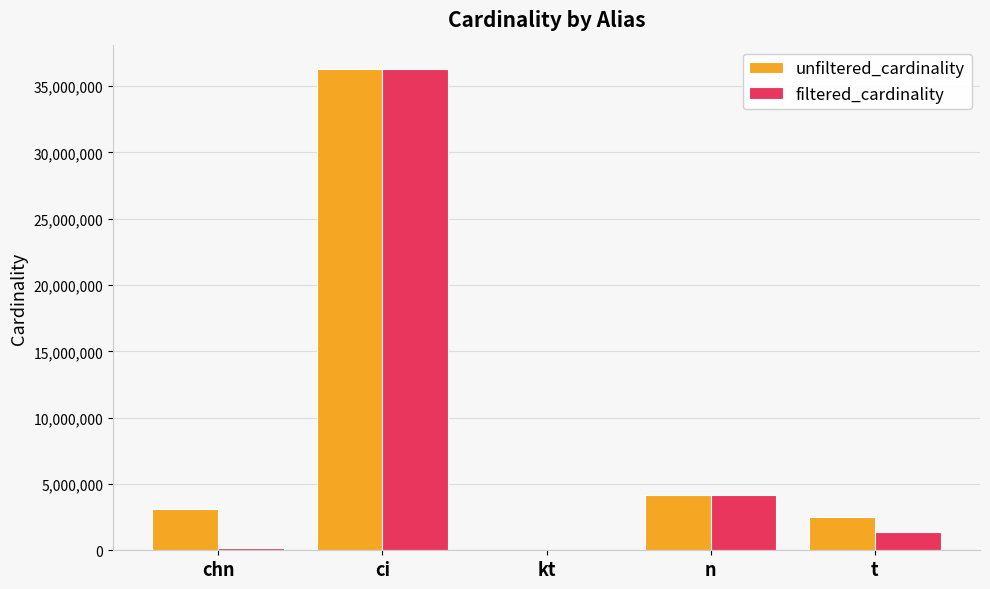

True or false: unfiltered_cardinality has a value of 1295539 at chn.

False